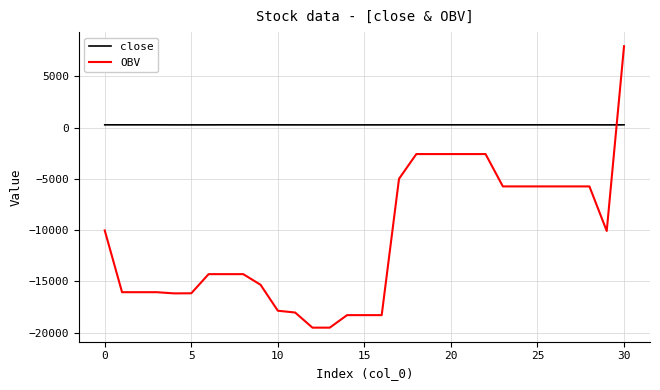

How many distinct data groups are displayed?

2